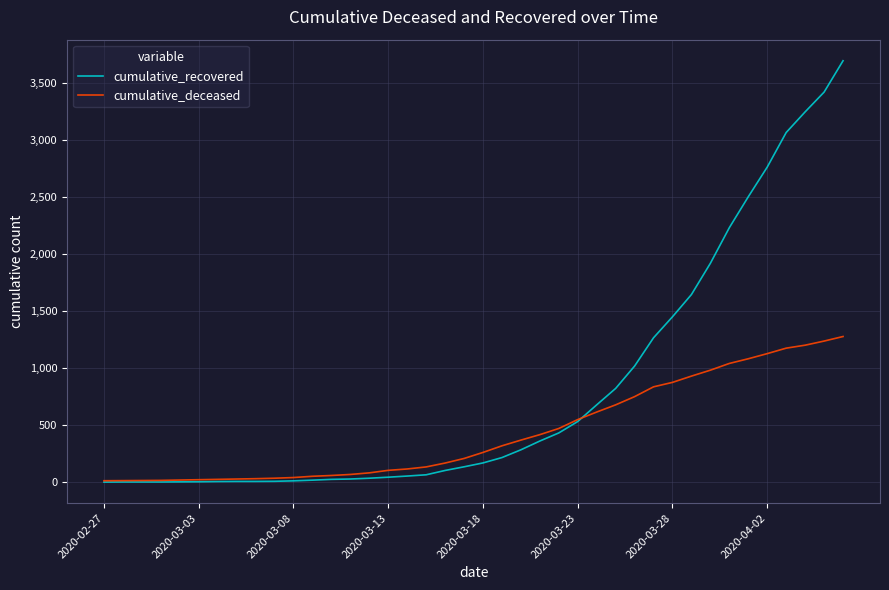

What is the highest value of the cumulative_deceased series?

1278